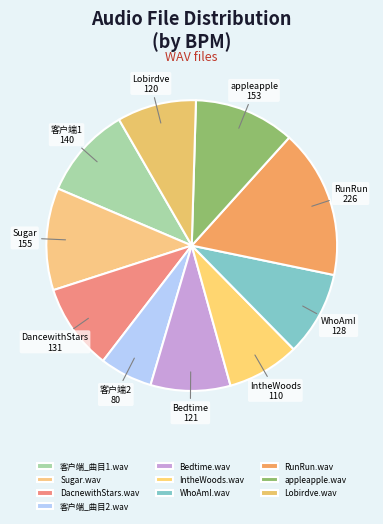

Count the number of slices in the pie.

10